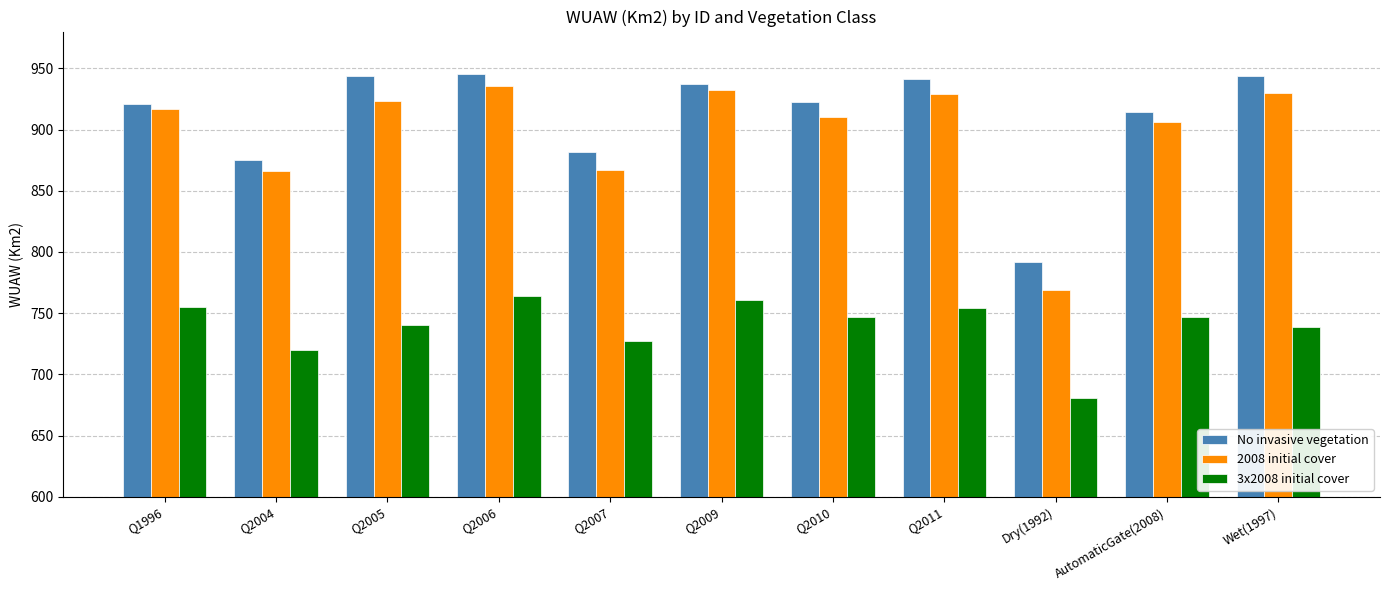

How many bars are there in each group?

3